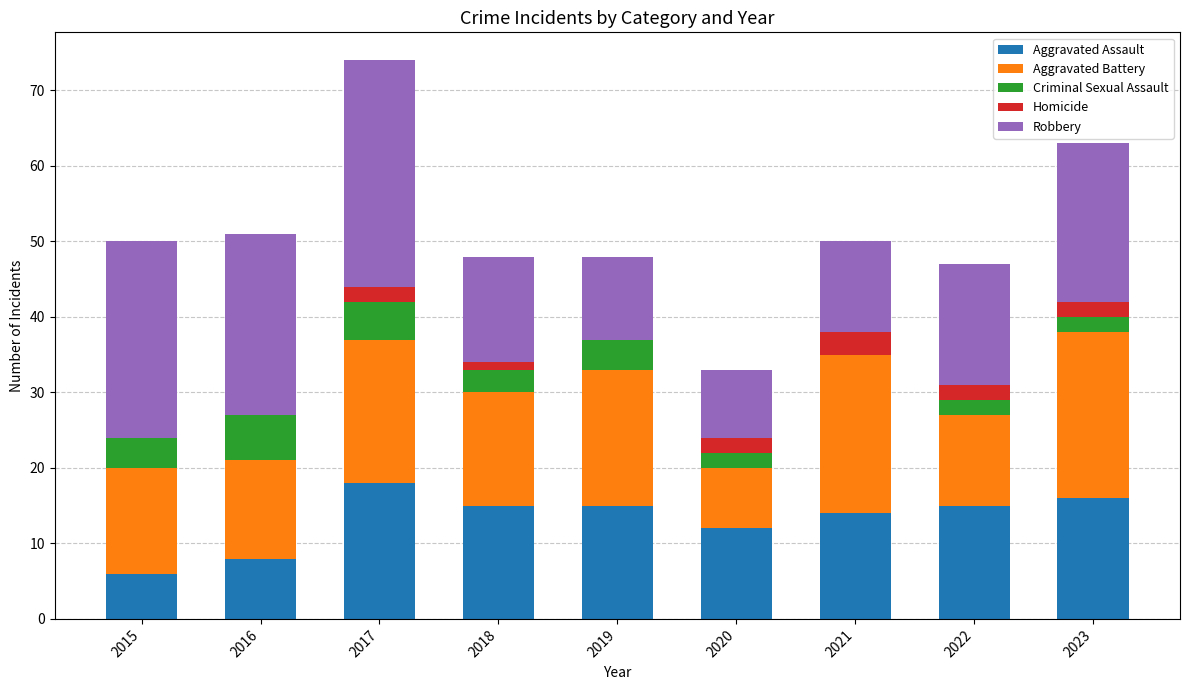

At which label does Aggravated Assault reach its peak?

2017